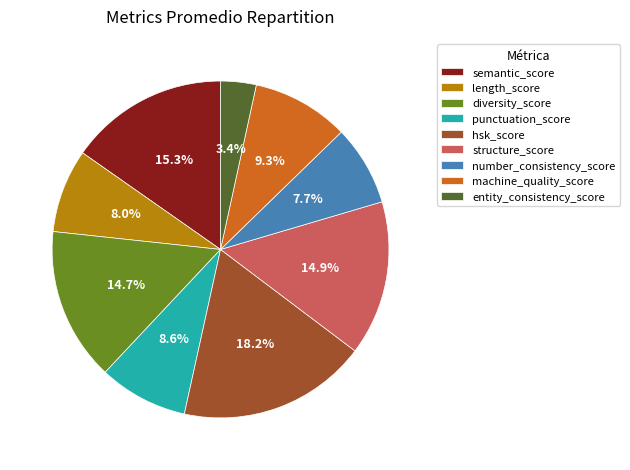

What percentage is the length_score slice, to the nearest percent?

8%